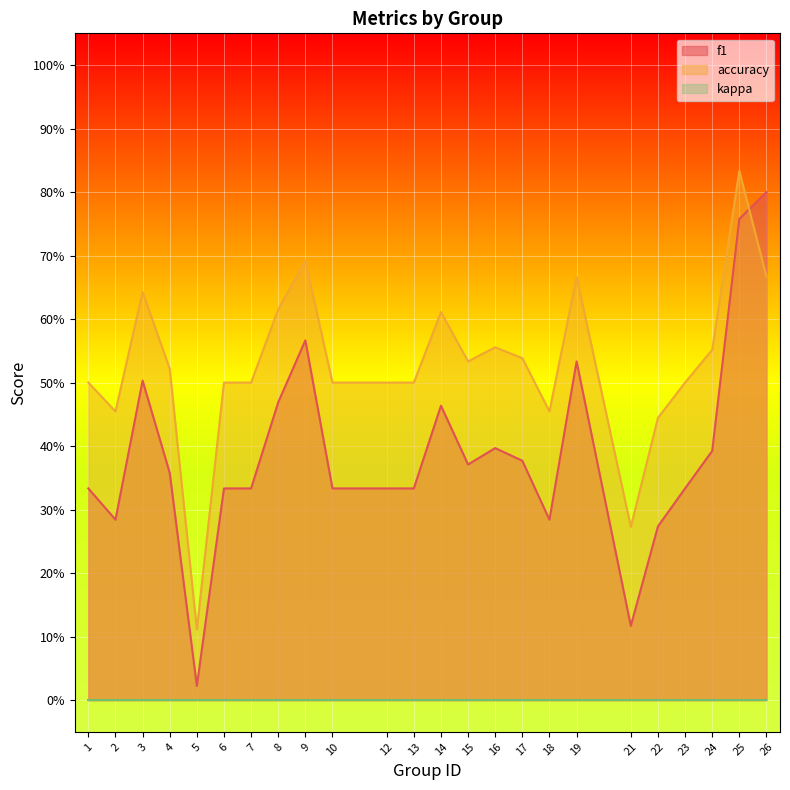

Does the chart display data point markers on the line(s)?

No